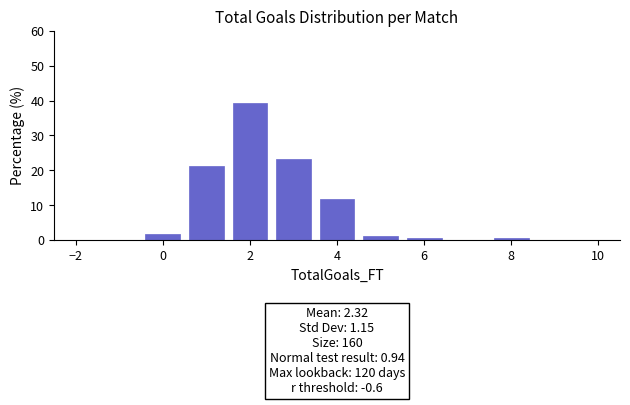

Over which range of the x-axis is the bar tallest?

1.5 to 2.5